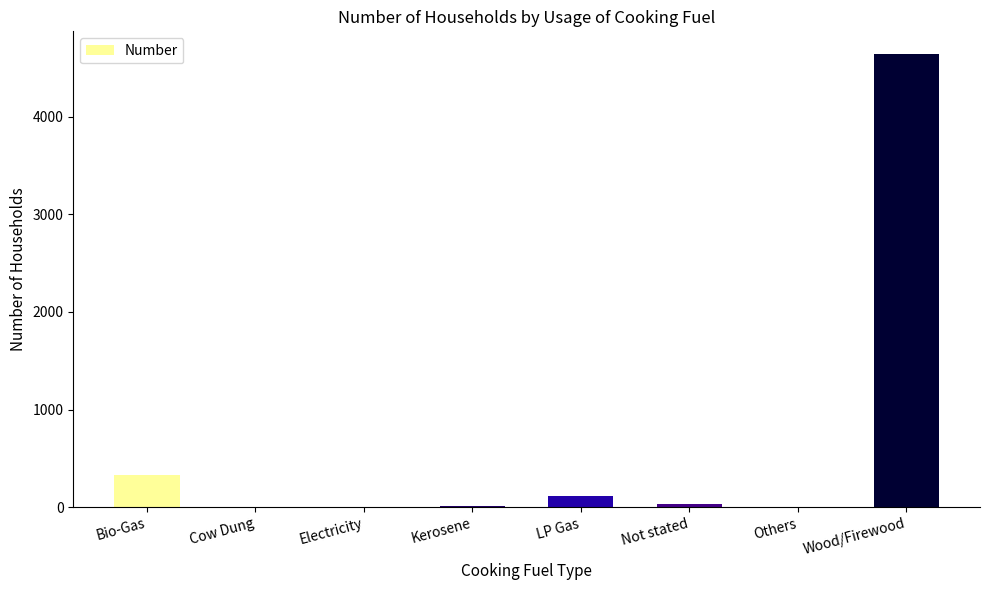

The chart shows a value of 0 at Cow Dung. True or false?

True